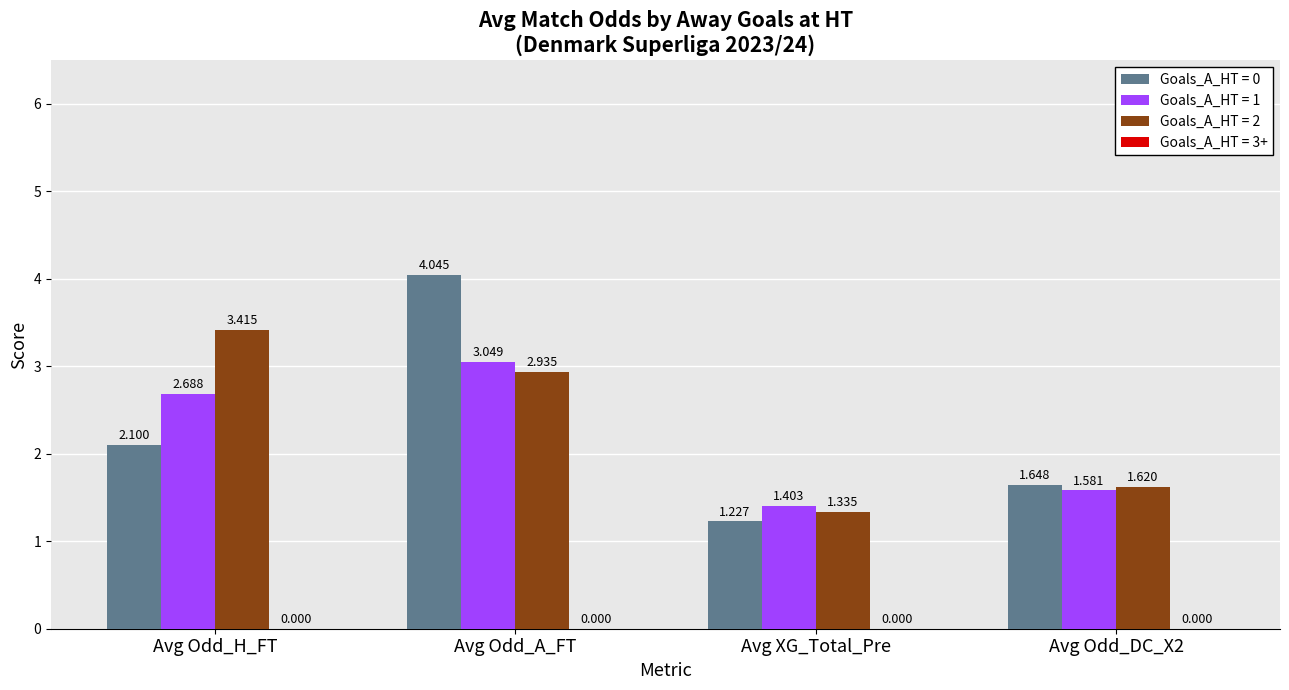

At which label is Goals_A_HT = 0 closest to 2?

Avg Odd_H_FT